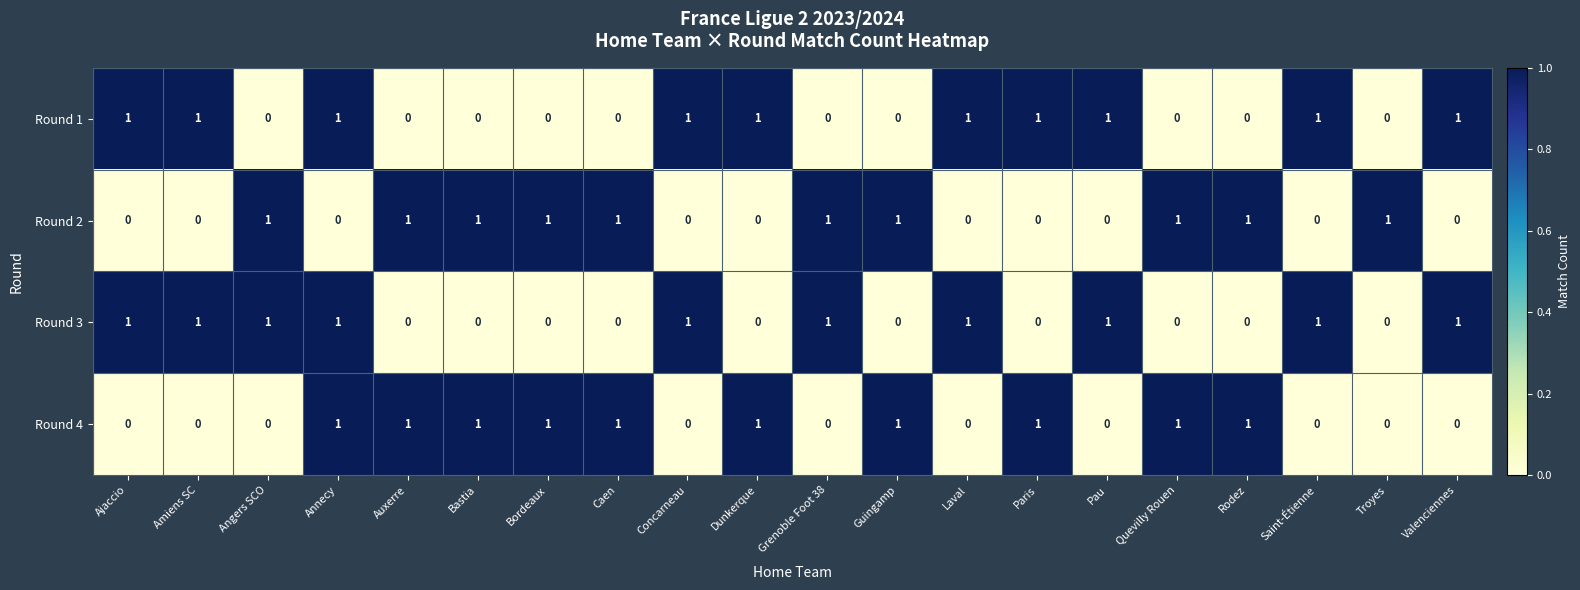

At how many categories does at least one series exceed 0?

20